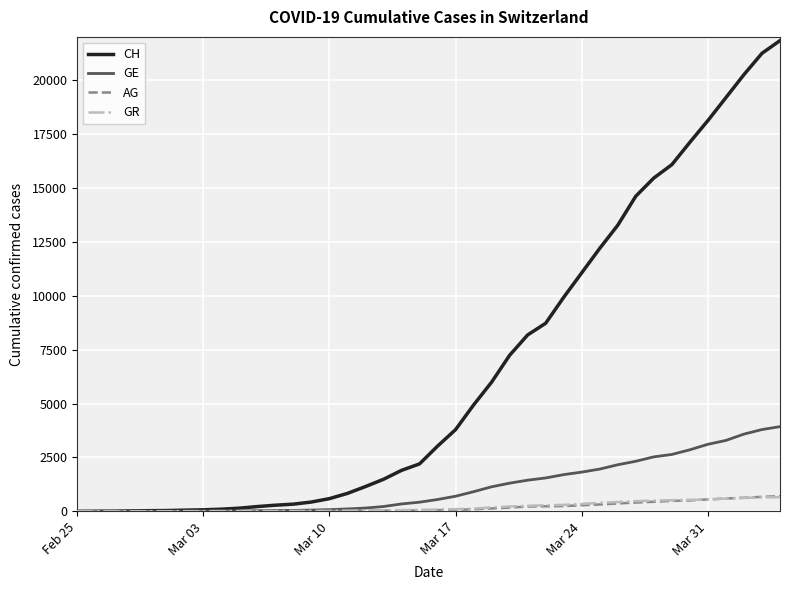

Which series has the largest range (max minus min)?

CH